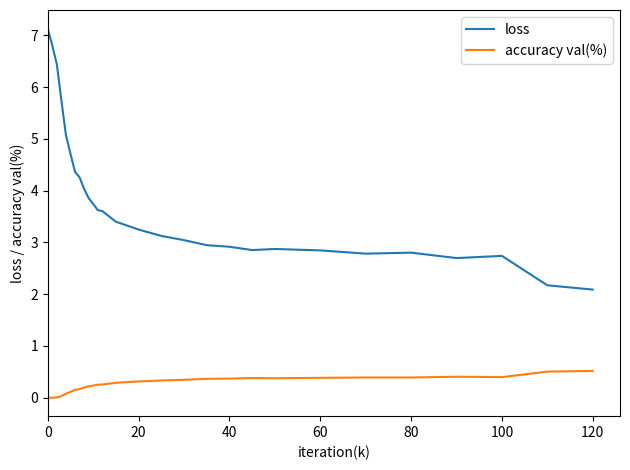

Which series has the largest range (max minus min)?

loss